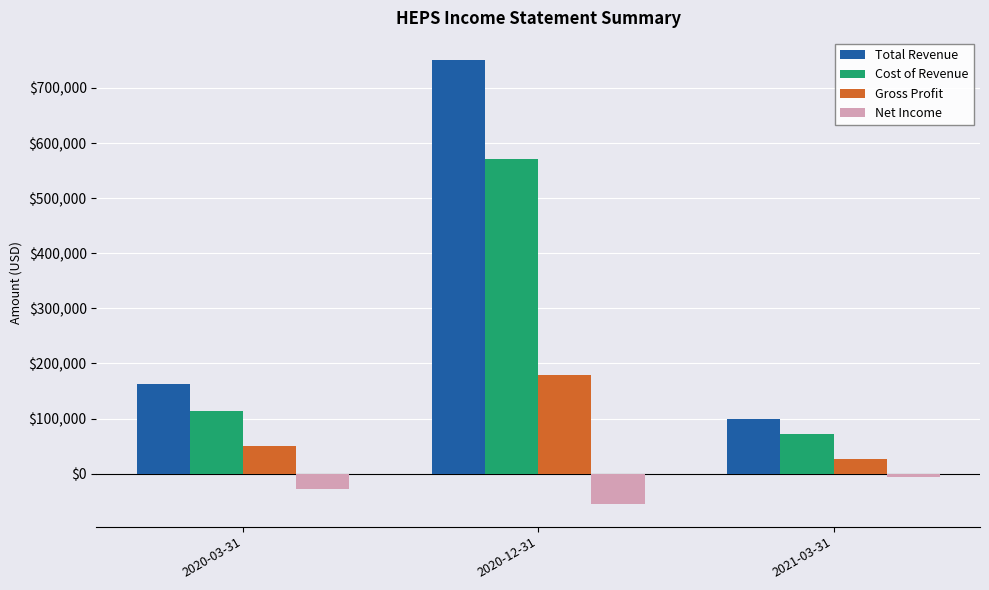

Which label corresponds to the smallest value in the chart?

2020-12-31